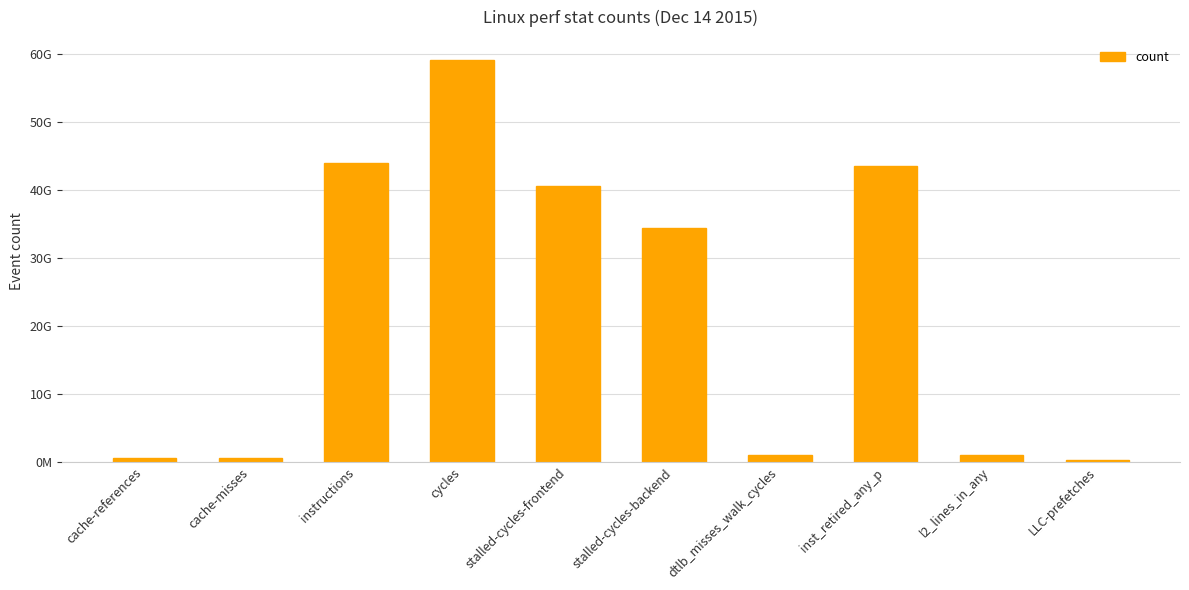

What is the average value?

22535389271